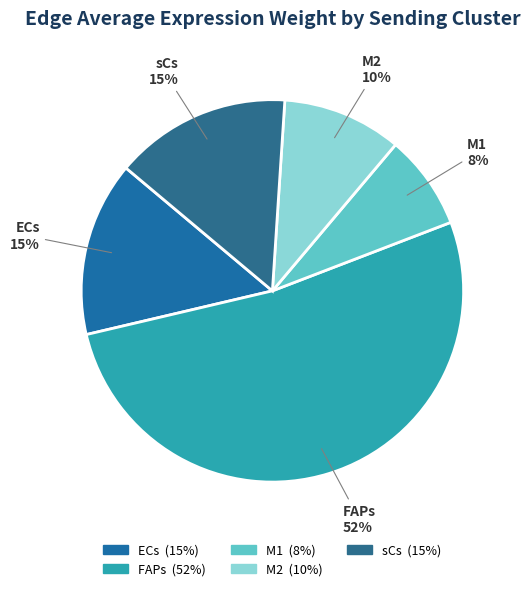

What is the largest slice in the pie chart?

FAPs